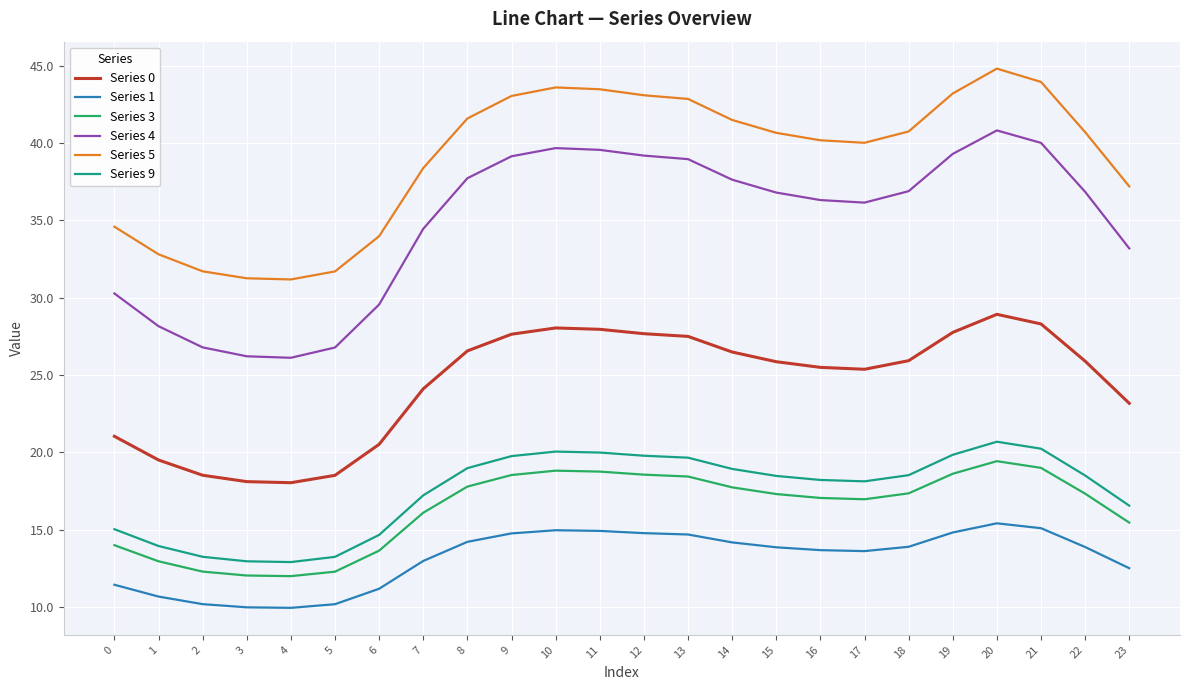

What is the difference between the highest and lowest values at 14?

27.3